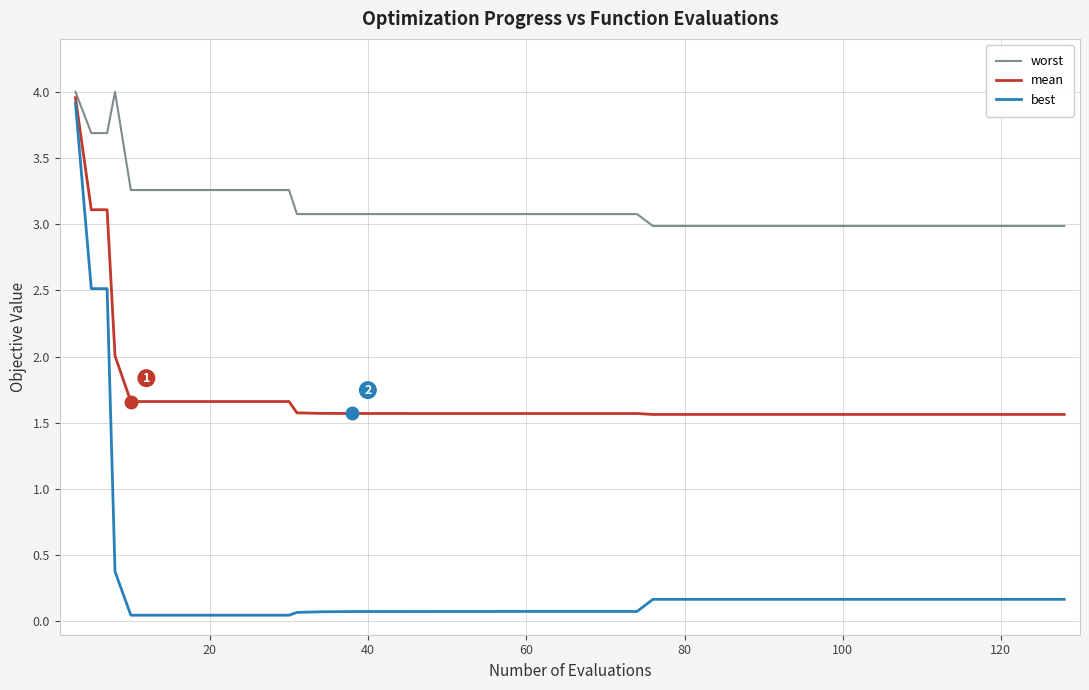

What is the difference between the maximum and second lowest values in the worst series?

1.0